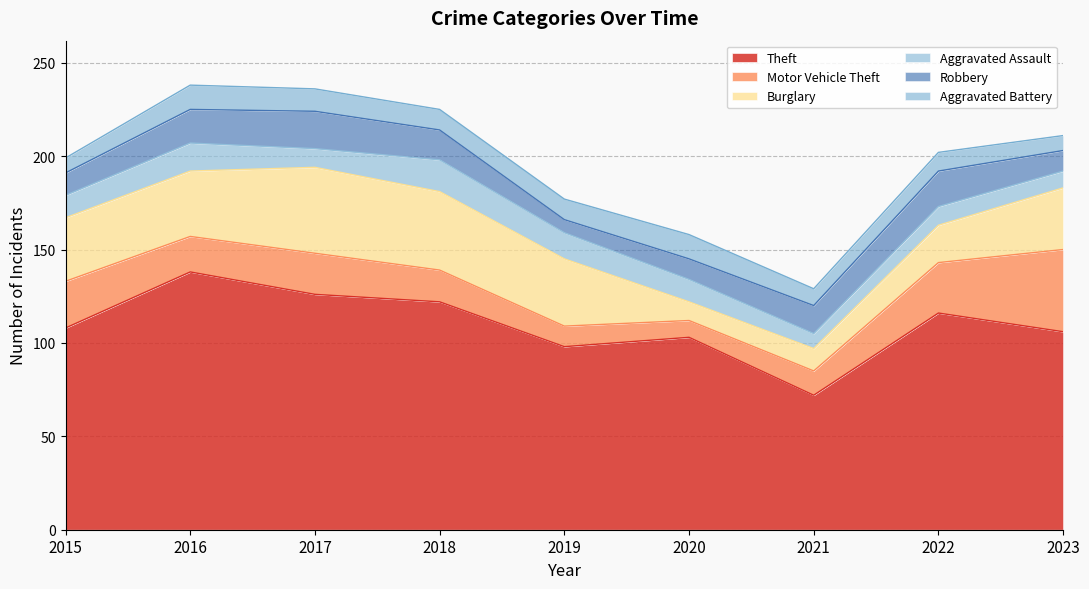

What is the average value of the Motor Vehicle Theft series?

21